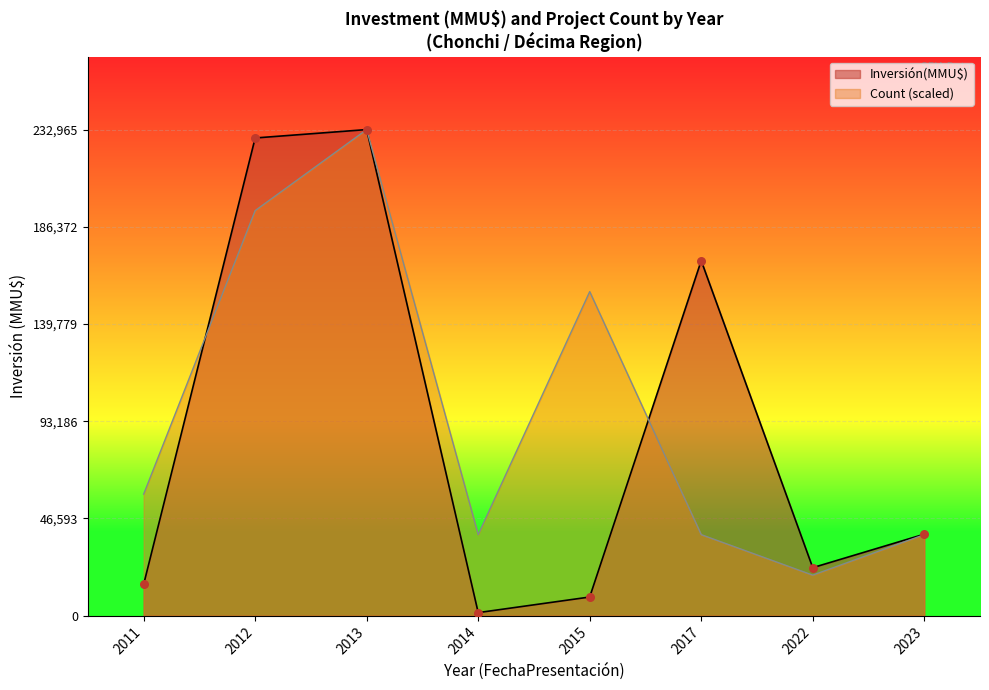

What is the total value across all series at 2015?

164244.0